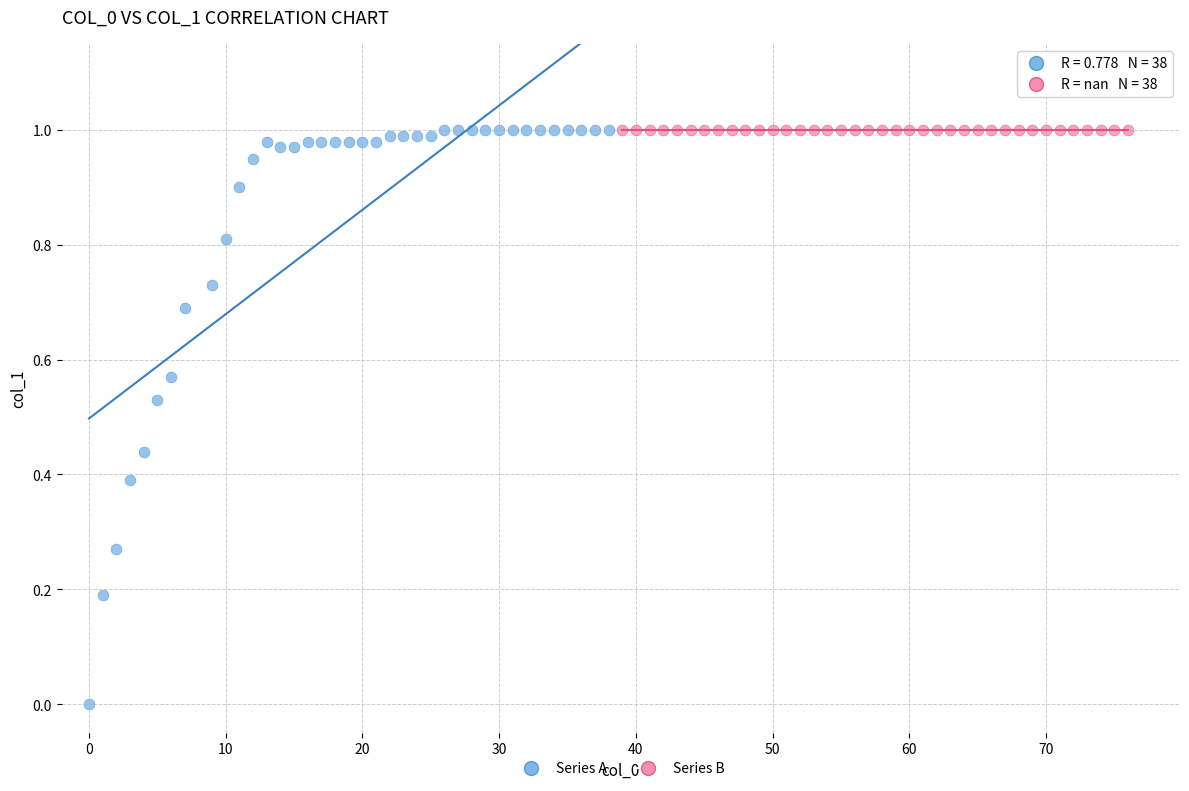

What are all the series names shown in the legend?

Series A, Series B